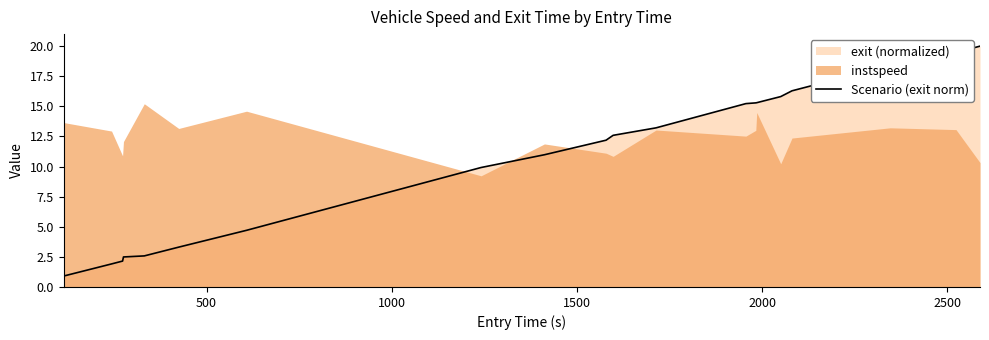

Is it true that the value at 15 is 9.4?

False